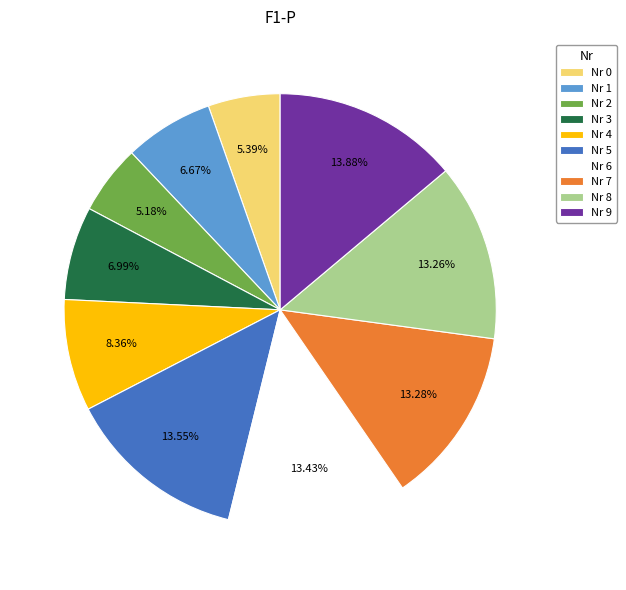

How many segments does this pie chart have?

10